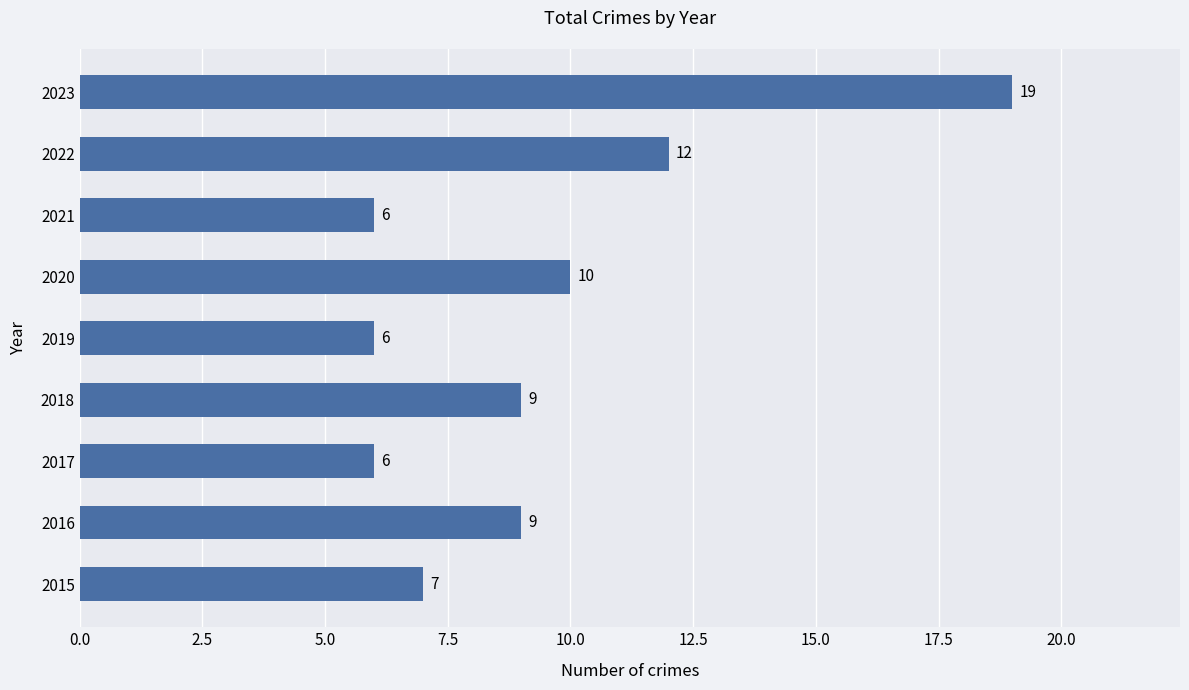

What is the difference between the values at 2016 and 2022?

3